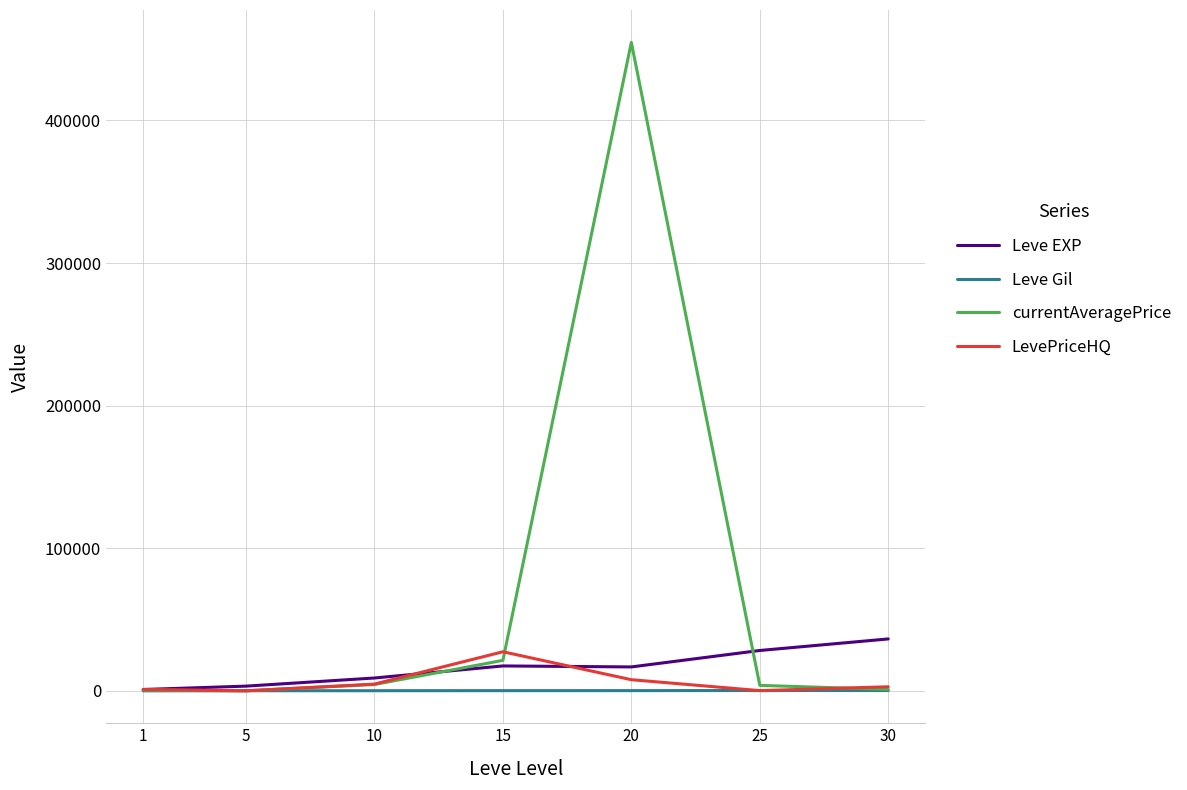

Which series has the widest spread of values?

currentAveragePrice